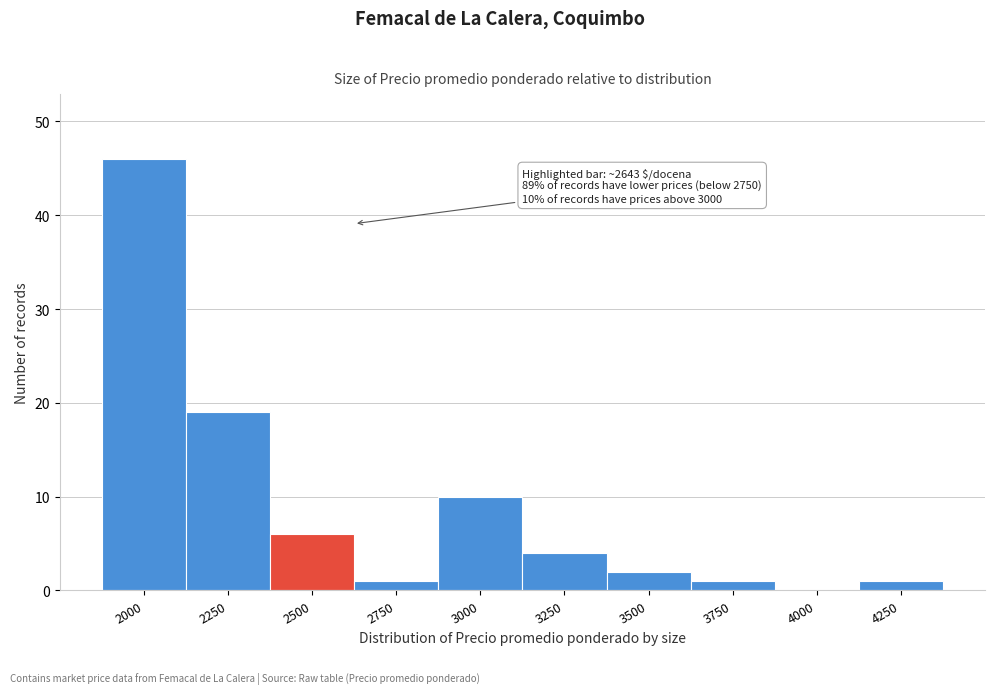

Reading right to left, transcribe all the data shown in this chart.

4250=1	4000=0	3750=1	3500=2	3250=4	3000=10	2750=1	2500=6	2250=19	2000=46